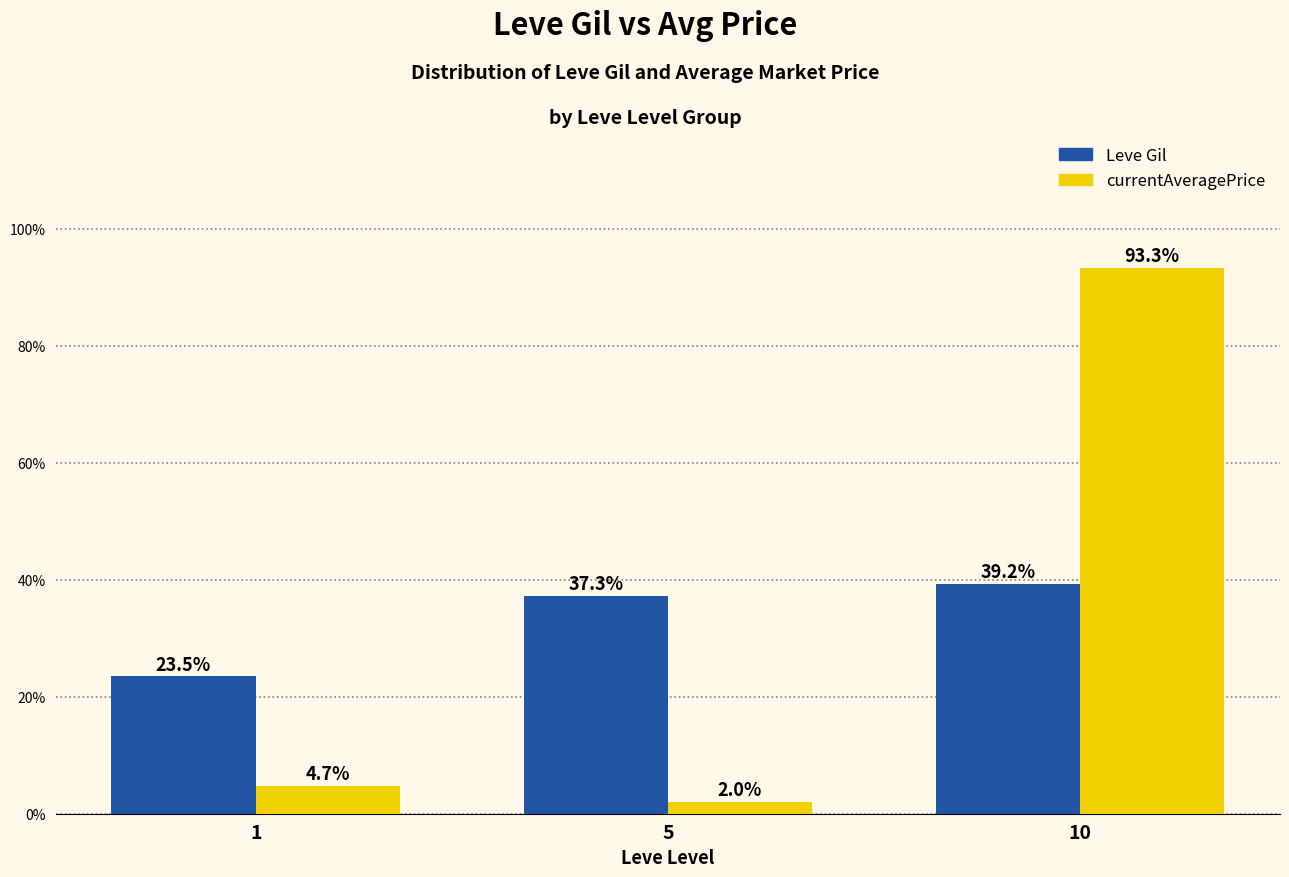

What are all the series names shown in the legend?

Leve Gil, currentAveragePrice